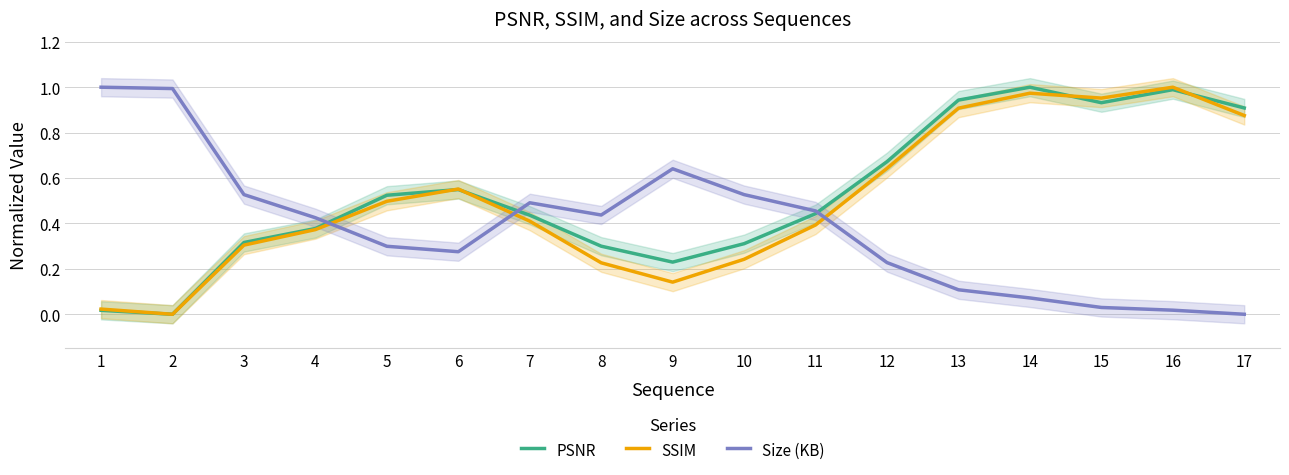

Is this an area chart (filled region under the line)?

No